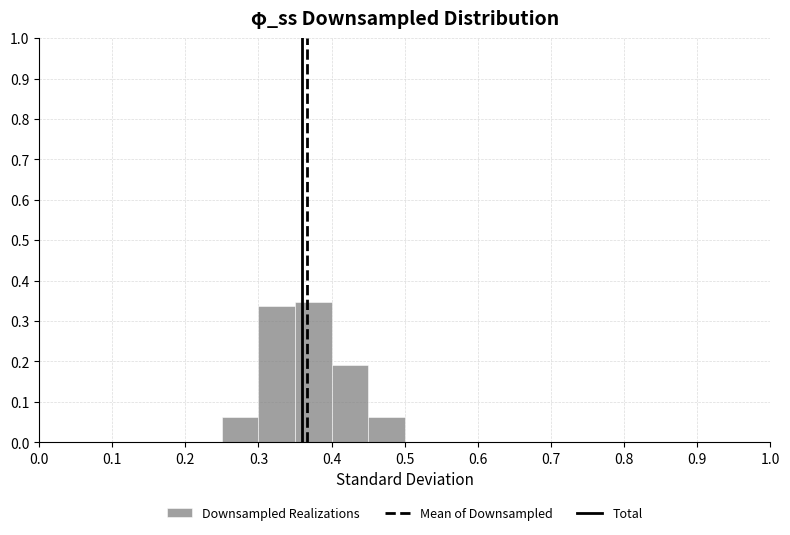

Reading left to right, list every bar in this chart as the range it spans on the x-axis followed by its height. The values are not printed on the chart, so give them approximately, as read against the axis.

0.00 to 0.05: 0
0.05 to 0.10: 0
0.10 to 0.15: 0
0.15 to 0.20: 0
0.20 to 0.25: 0
0.25 to 0.30: 0.06
0.30 to 0.35: 0.34
0.35 to 0.40: 0.35
0.40 to 0.45: 0.19
0.45 to 0.50: 0.06
0.50 to 0.55: 0
0.55 to 0.60: 0
0.60 to 0.65: 0
0.65 to 0.70: 0
0.70 to 0.75: 0
0.75 to 0.80: 0
0.80 to 0.85: 0
0.85 to 0.90: 0
0.90 to 0.95: 0
0.95 to 1.00: 0